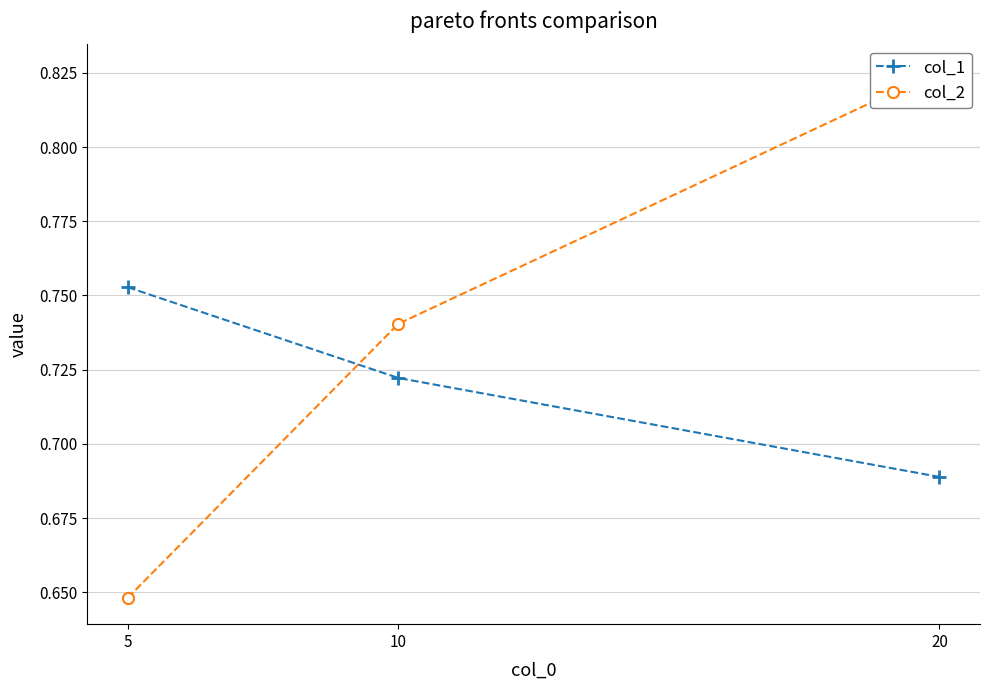

At how many categories does at least one series exceed 0?

3